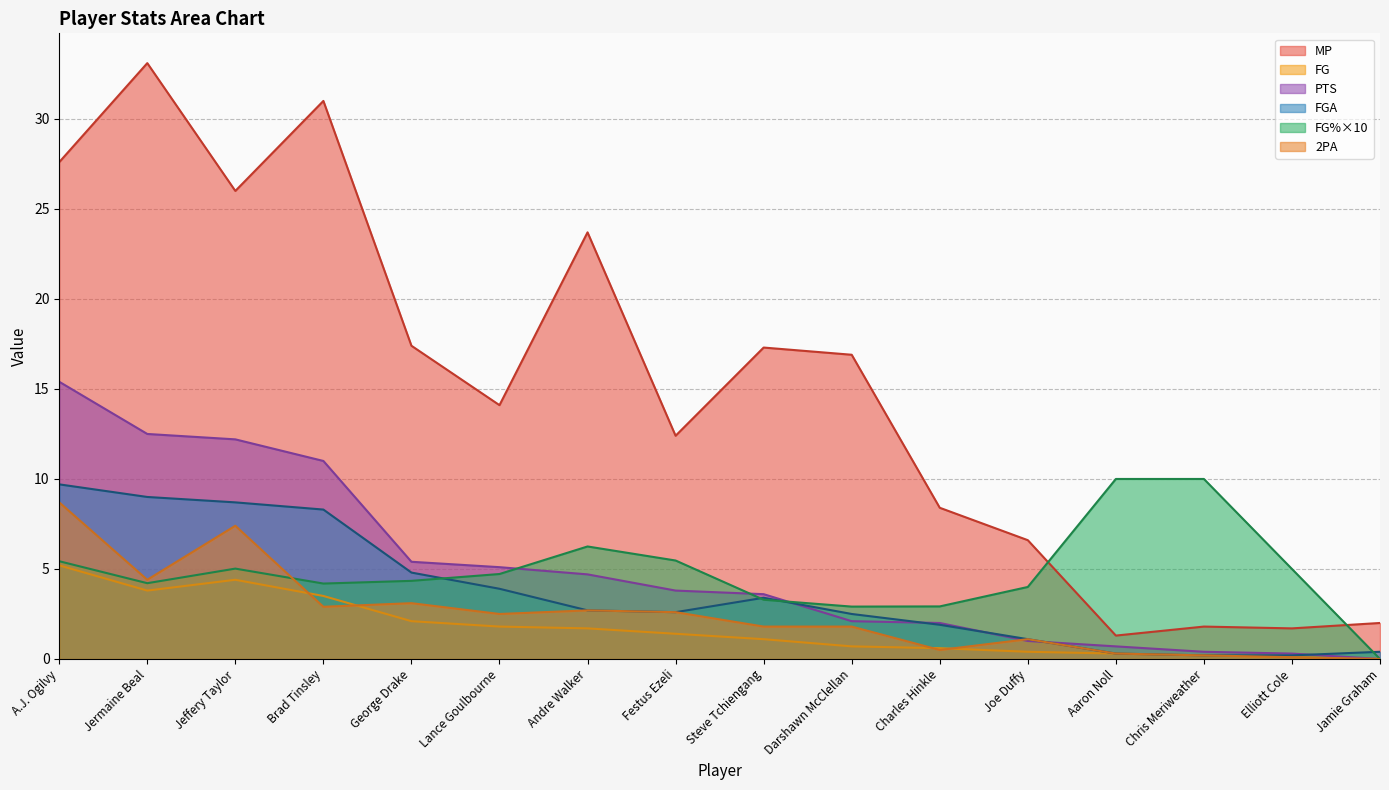

What is the value of the FG point at the 11th from the left?

0.6